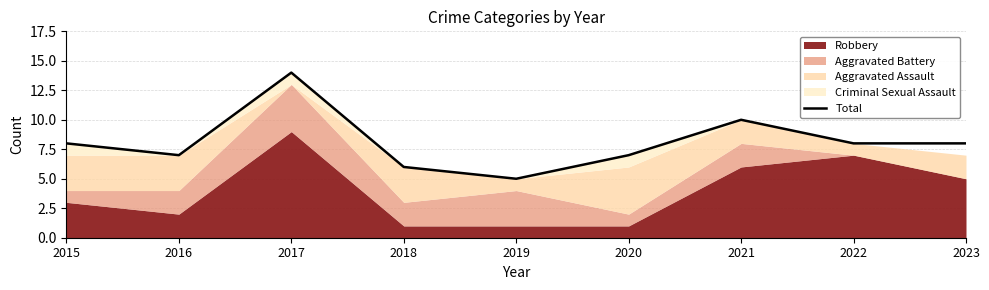

What is the sum of the values at 2018 and 2023?

14